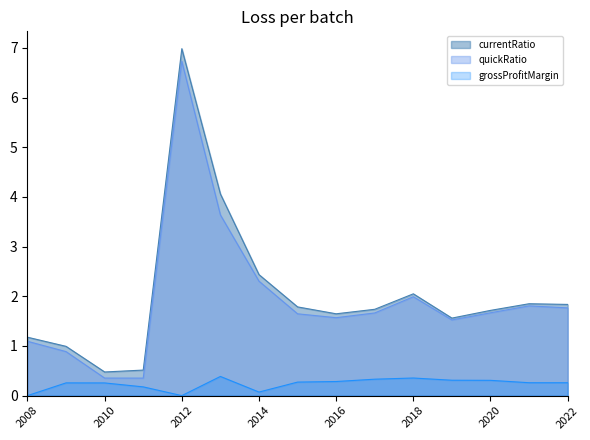

Where is the first local minimum for grossProfitMargin?

2012